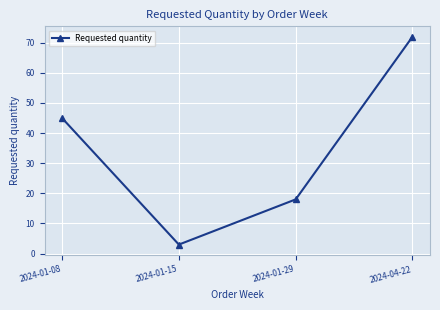

Count the values in the range 18 to 72.

3